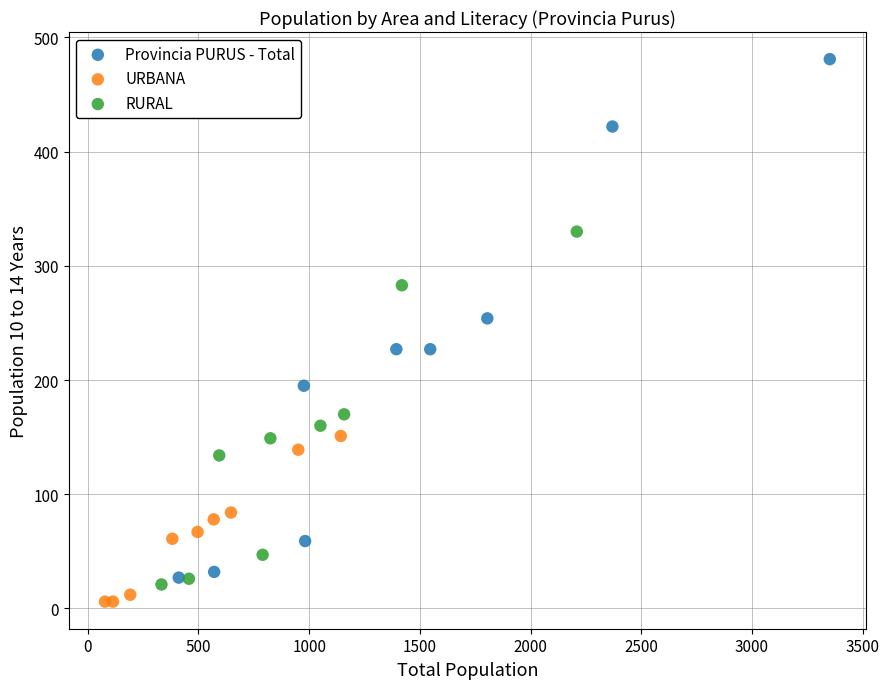

Which series has the largest Y range (max minus min)?

Provincia PURUS - Total